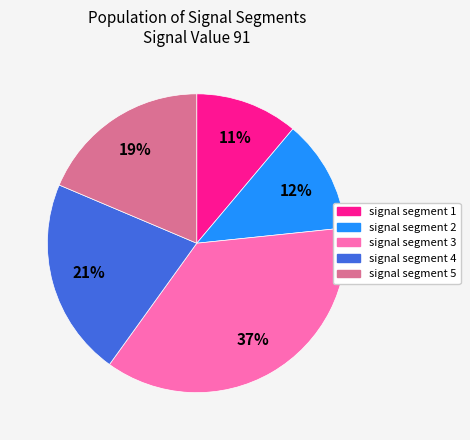

Does any single category account for the majority?

No